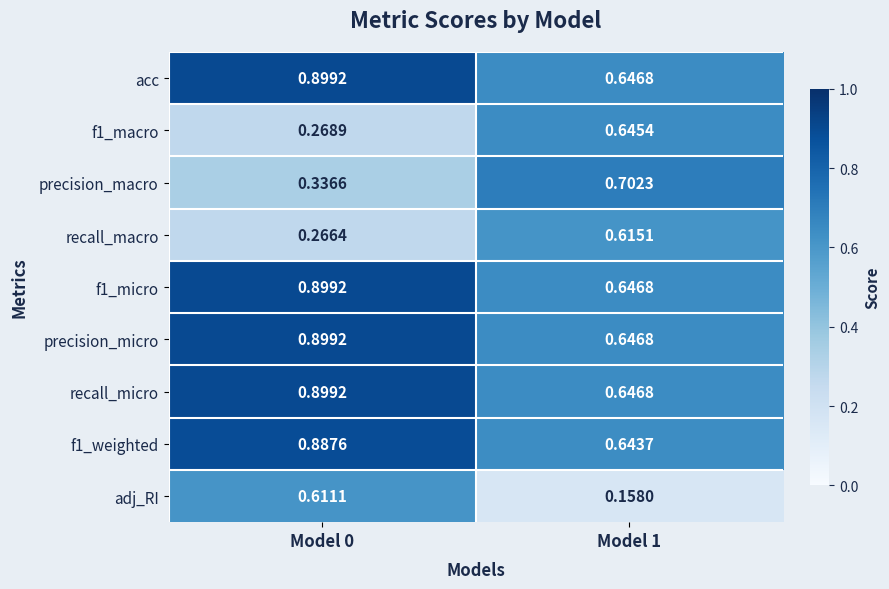

Which series has the widest spread of values?

adj_RI